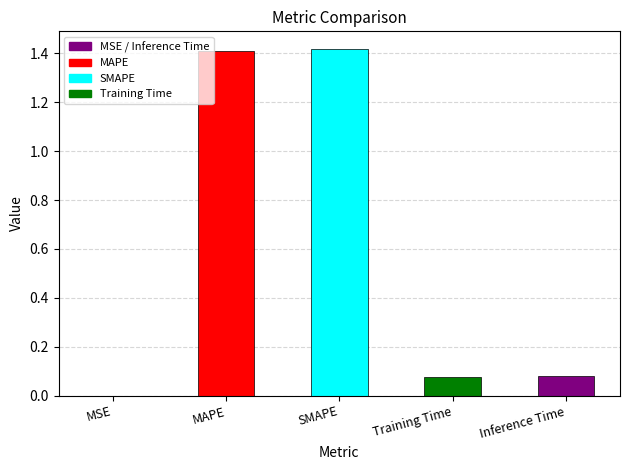

The value at SMAPE is 2.4. True or false?

False